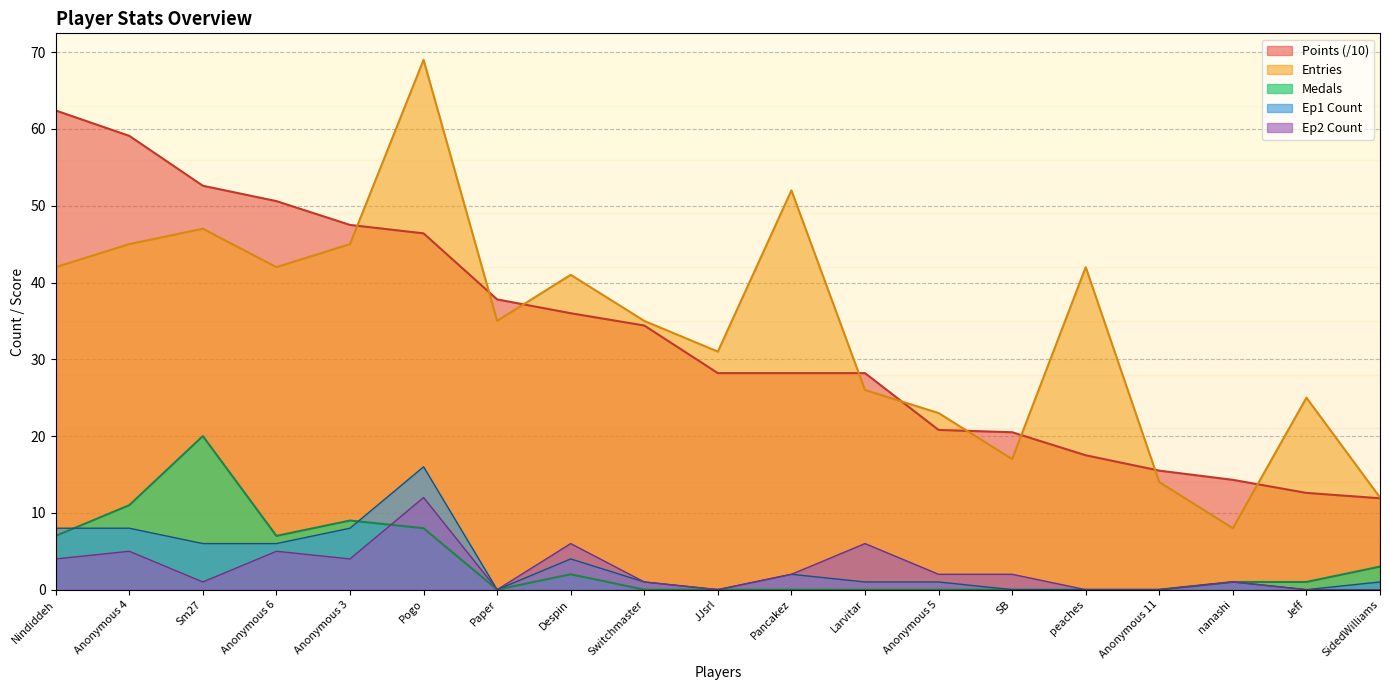

What is the value of the Medals point at the 18th from the left?

1.0